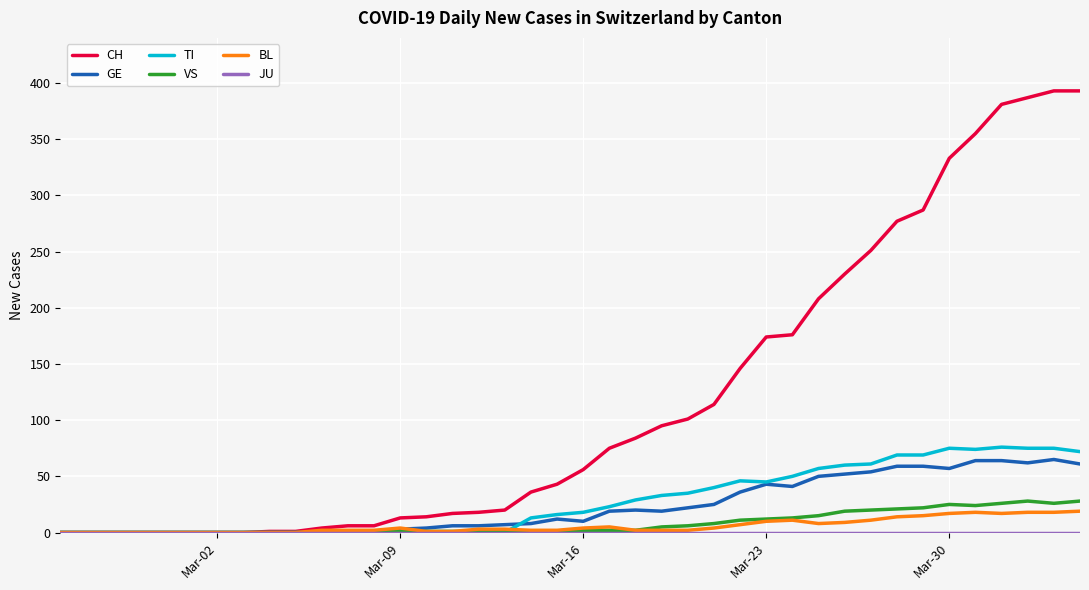

Which series has the widest spread of values?

CH